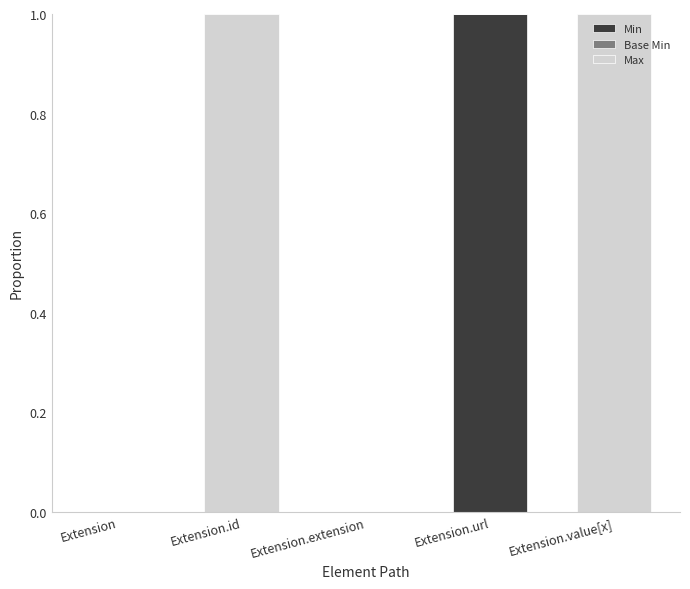

Count the number of categories in the chart.

5